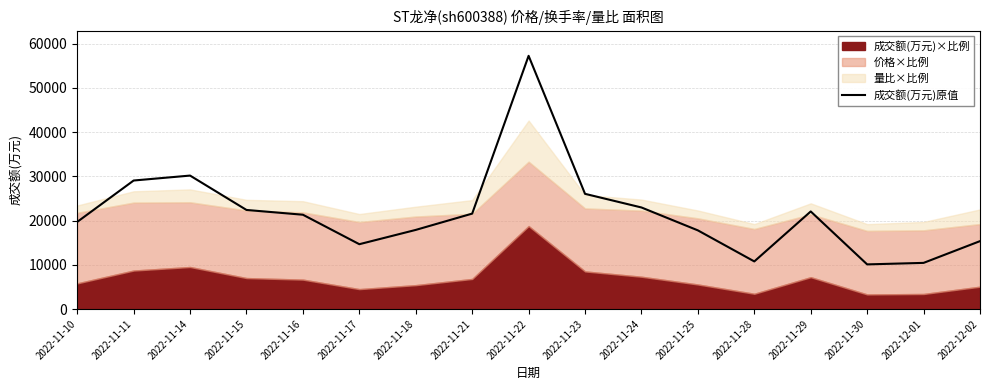

What is the difference between the values at 2022-11-23 and 2022-12-01?

15605